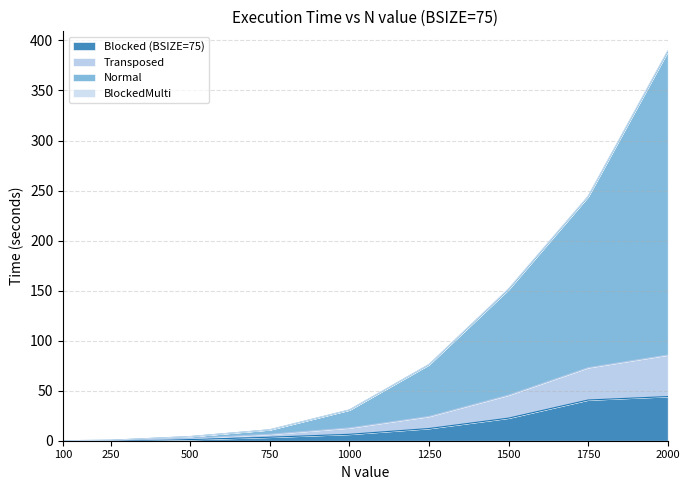

What is the maximum value for Blocked (BSIZE=75)?

44.1